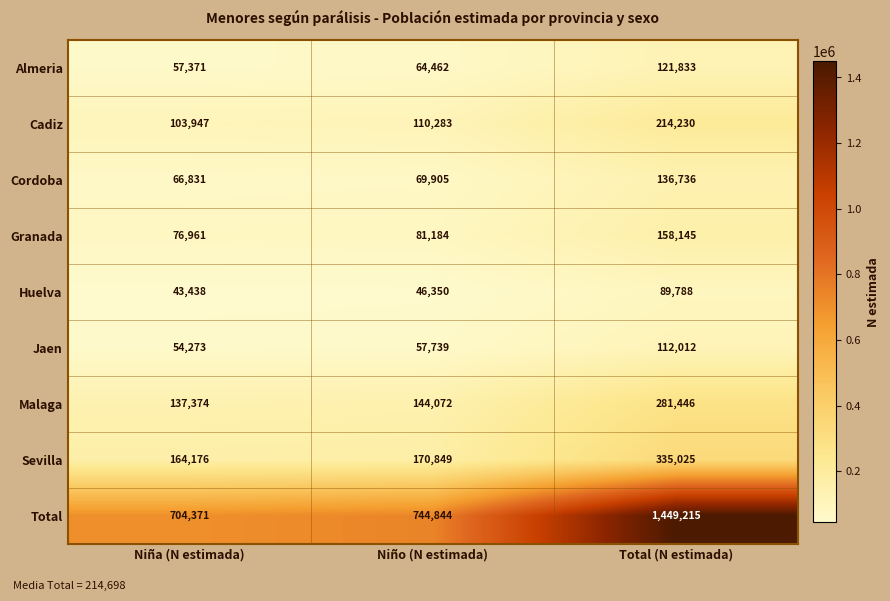

How many categories are shown in the chart?

3